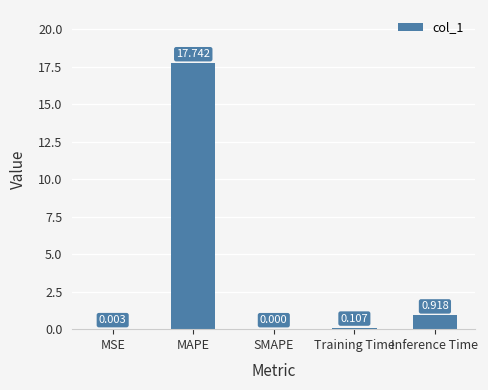

Which category has the highest value across all series?

MAPE